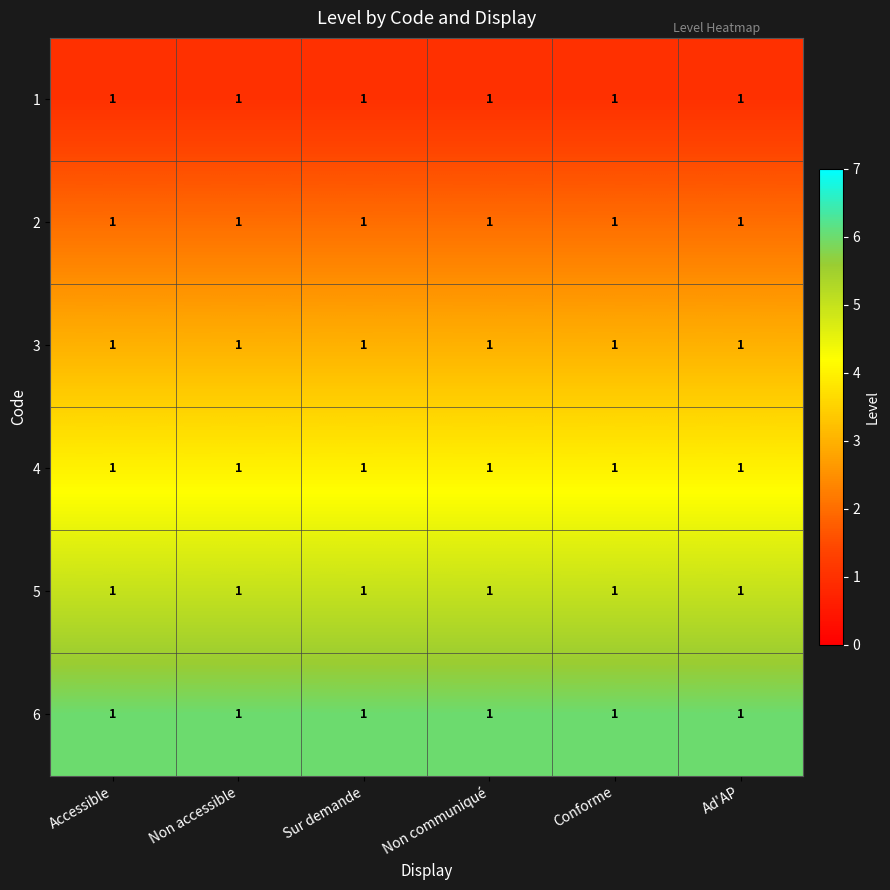

The 6 series shows 6 at Non communiqué. True or false?

True